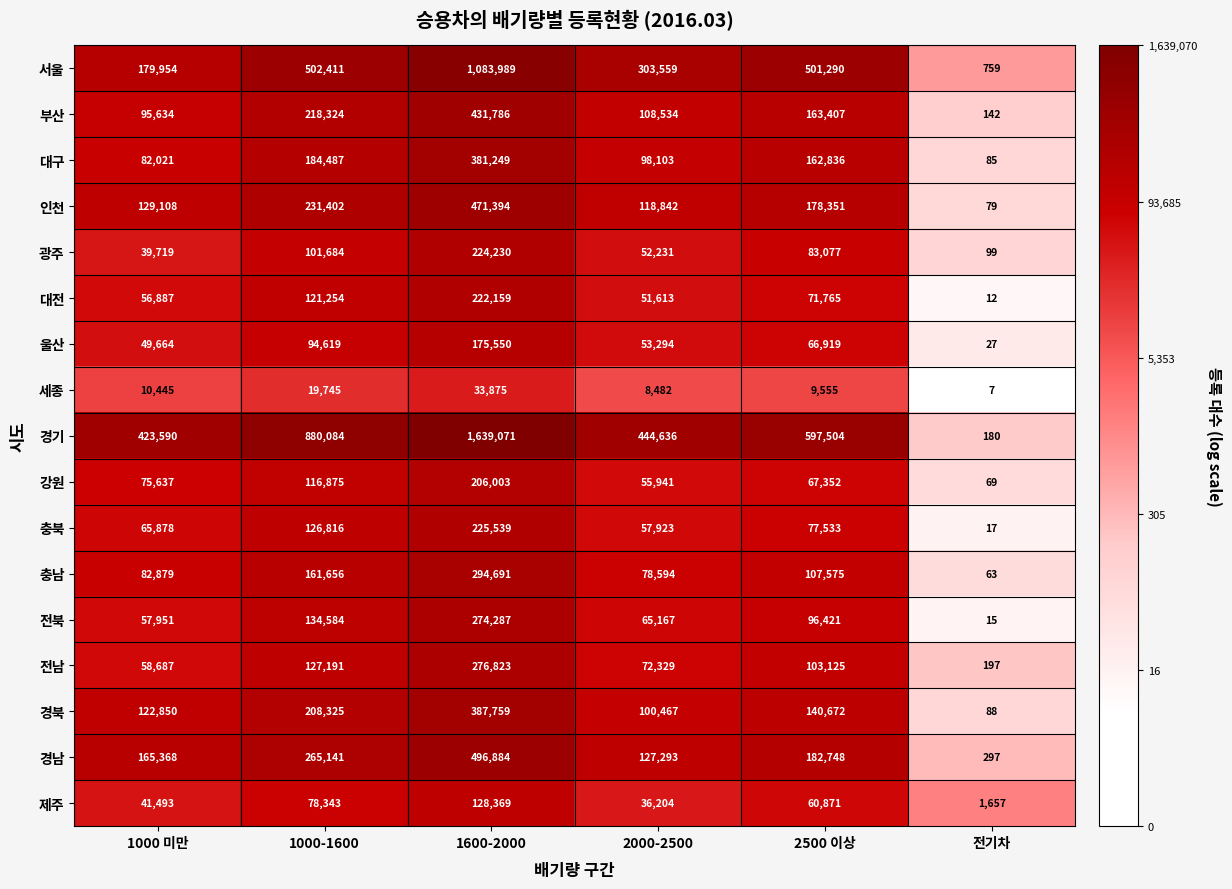

Is it true that 부산 equals 163407 at 2500 이상?

True